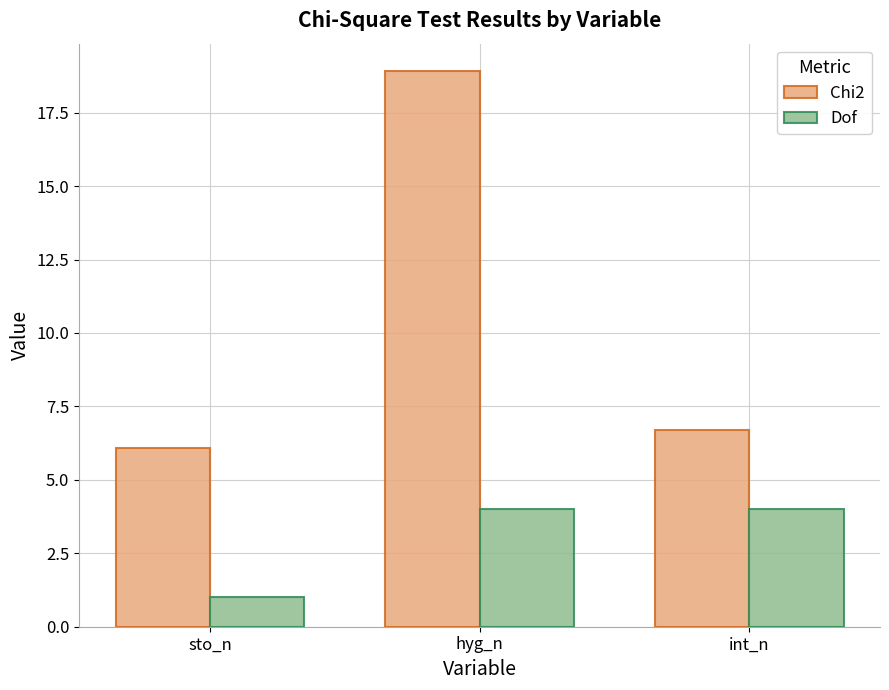

What value does the Chi2 series have at int_n?

6.7